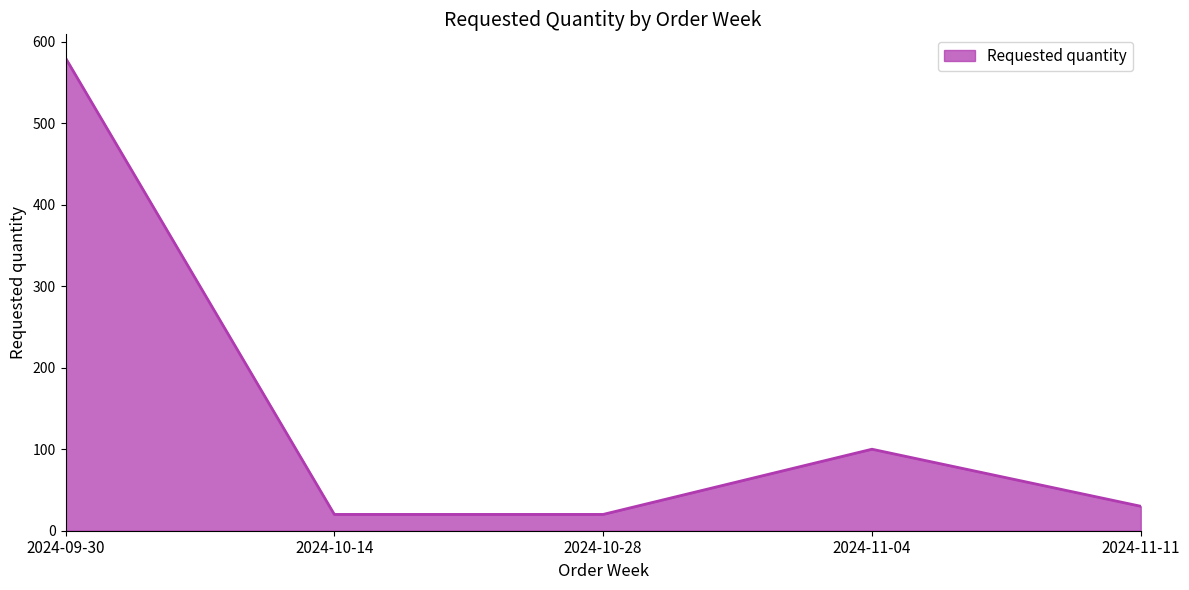

What is the greatest value displayed?

580